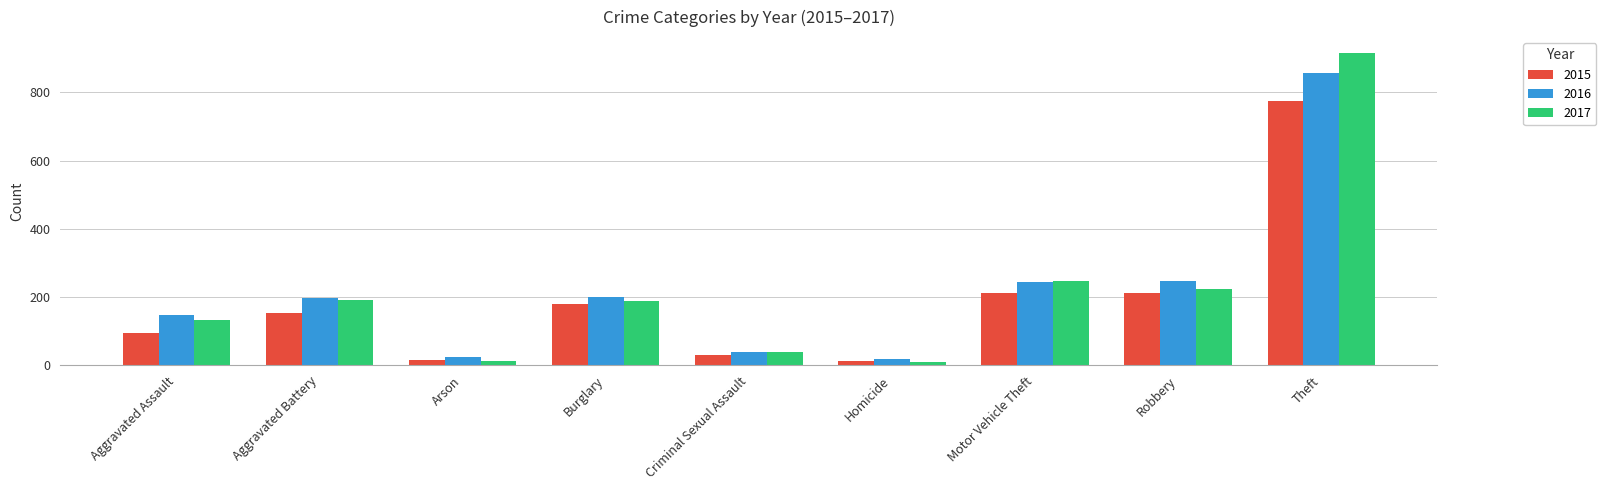

True or false: 2016 has a value of 229 at Aggravated Assault.

False